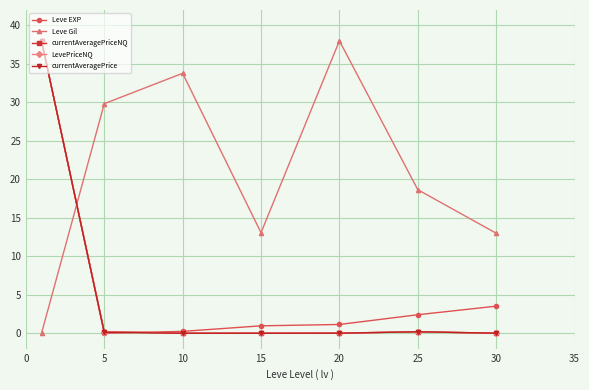

What are all the series names shown in the legend?

Leve EXP, Leve Gil, currentAveragePriceNQ, LevePriceNQ, currentAveragePrice